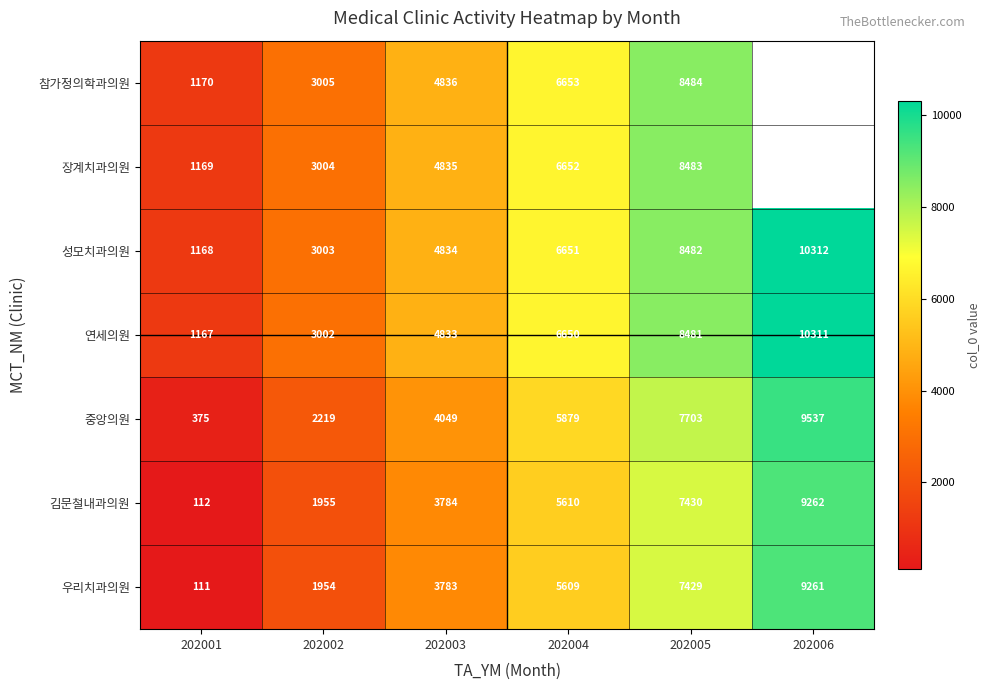

Which category has the lowest value in the 성모치과의원 series?

202001